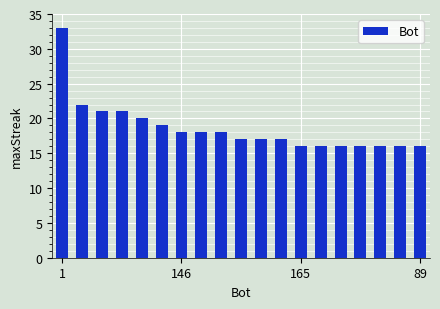

What is the maximum value shown in the chart?

33